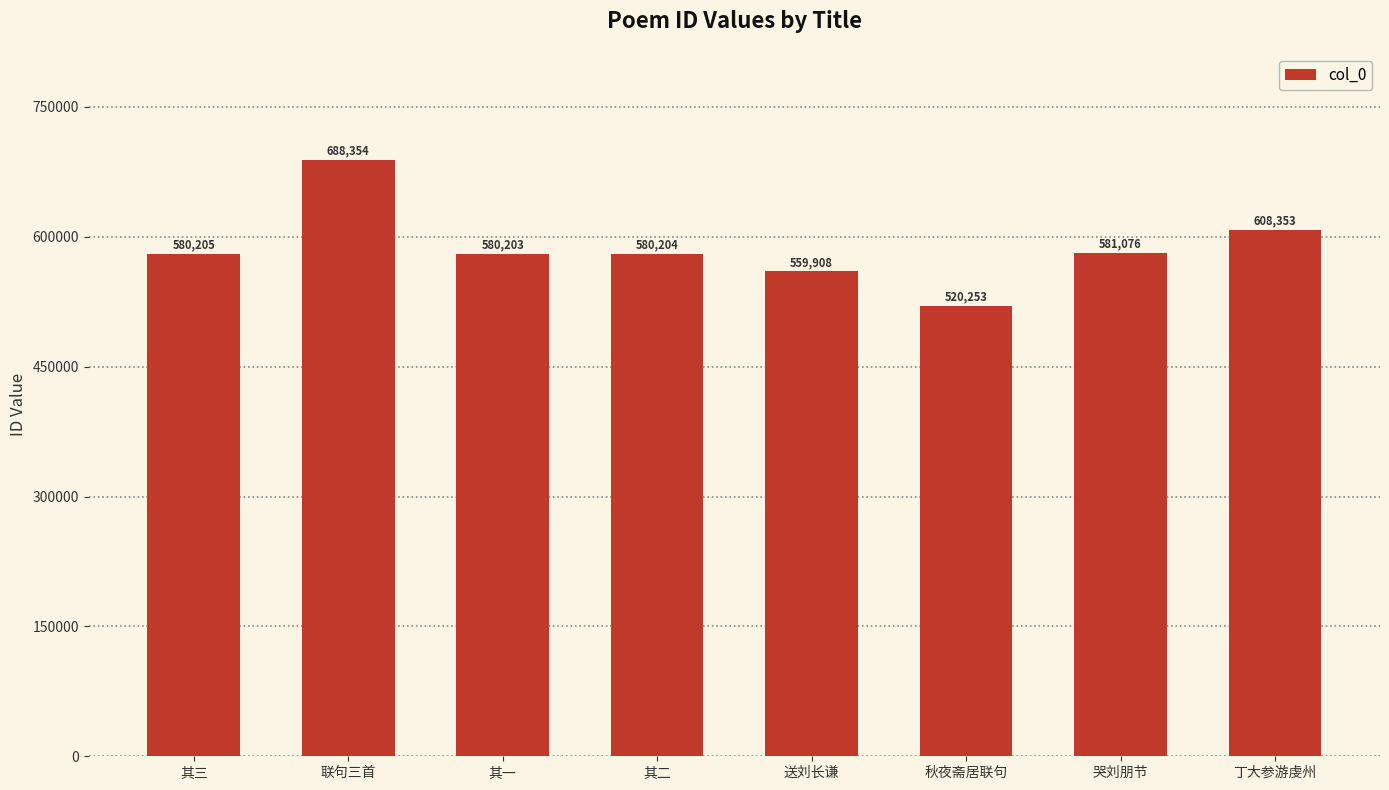

What is the ratio of the value at 其二 to the value at 哭刘朋节?

1.0